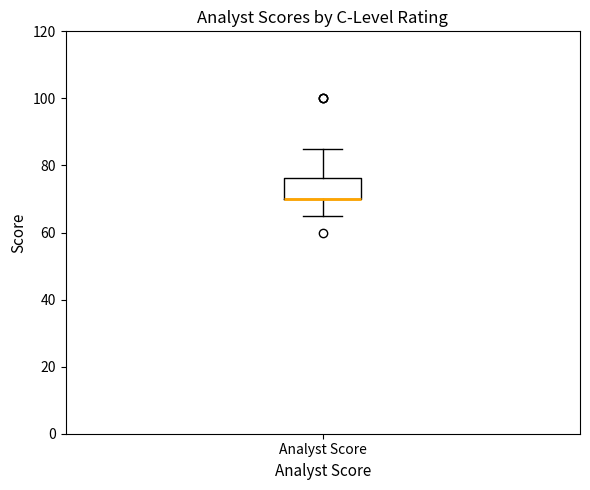

Read this box plot against the y-axis: the position of the median line, the range covered by the box, and the ends of both whiskers. The values are not printed on the chart, so give them approximately, as read against the axis.

median 70 (drawn on the box's lower edge), box 70 to 76, whiskers 66 to 86